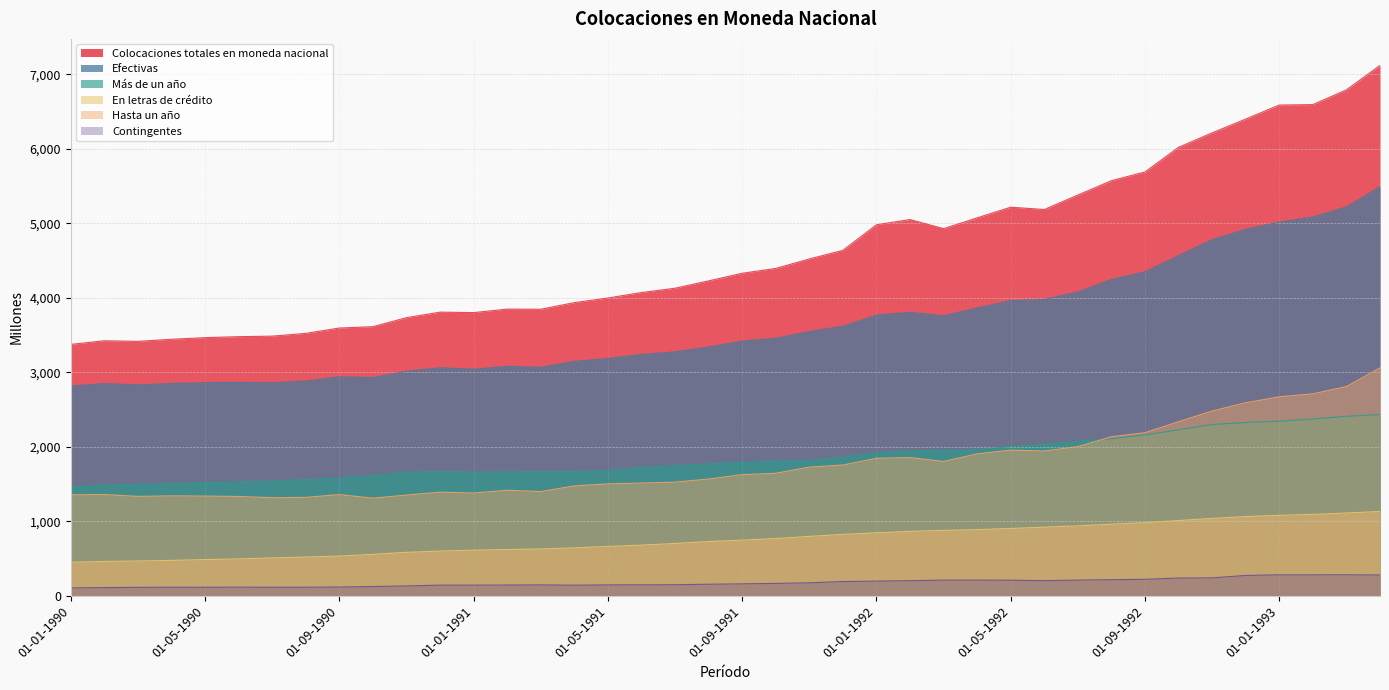

The En letras de crédito series shows 1012 at 01-10-1992. True or false?

True